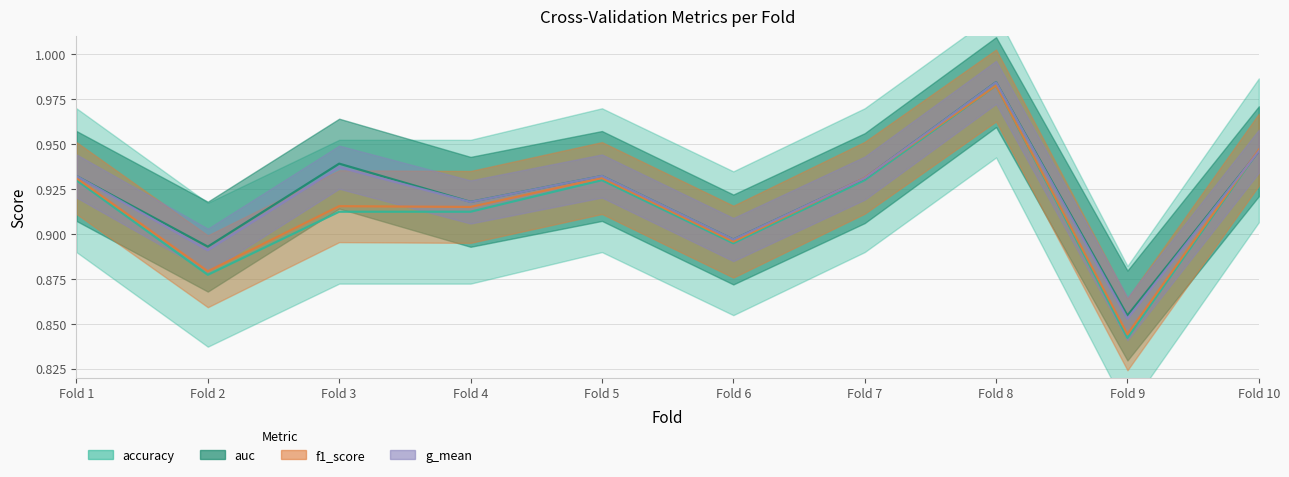

Between Fold 10 and Fold 1, which is larger?

Fold 10